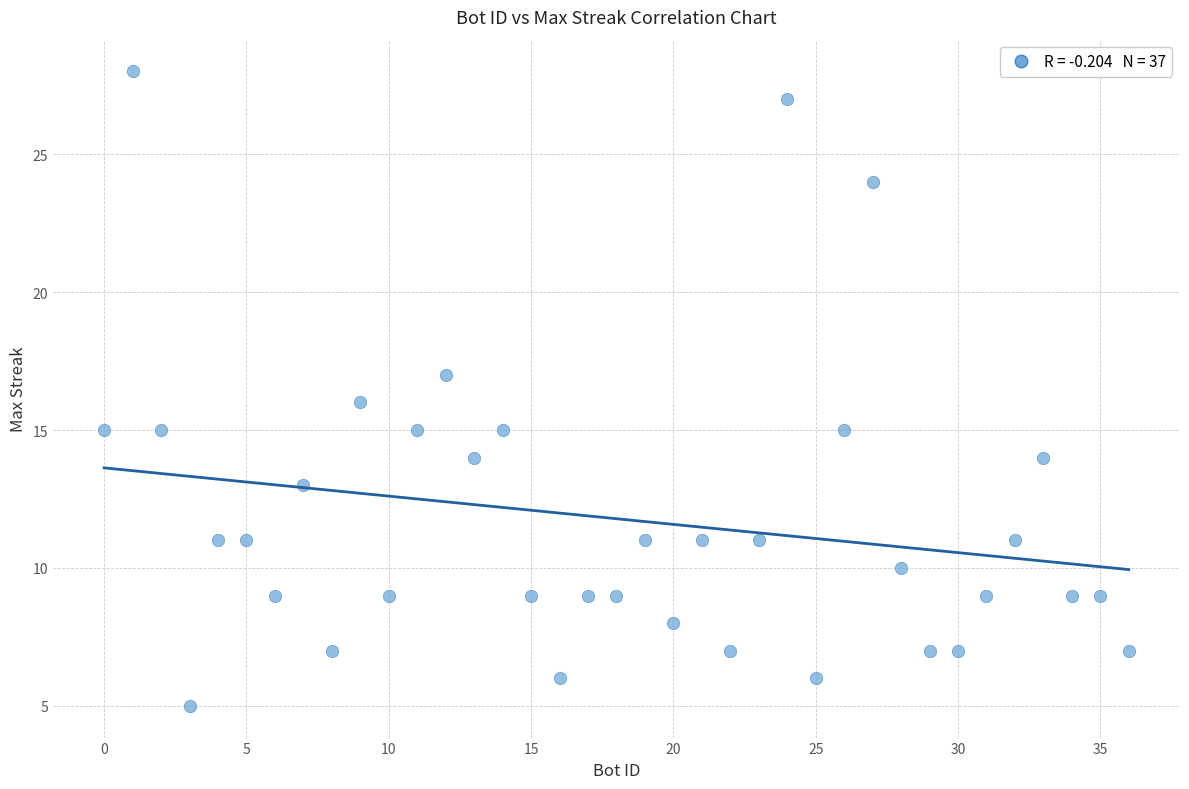

What is the range of Y values (max minus min)?

23